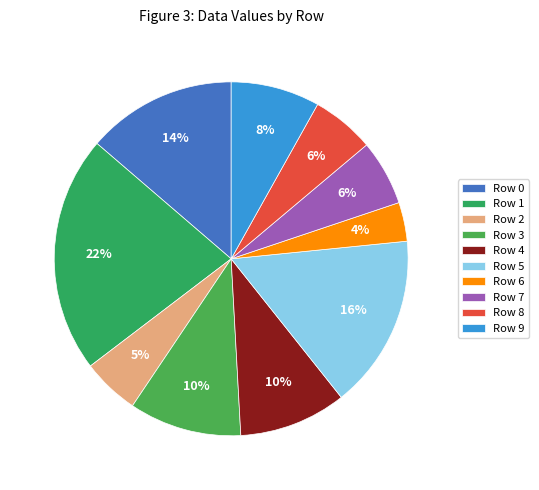

Rank the categories by value from highest to lowest.

Row 1, Row 5, Row 0, Row 3, Row 4, Row 9, Row 7, Row 8, Row 2, Row 6